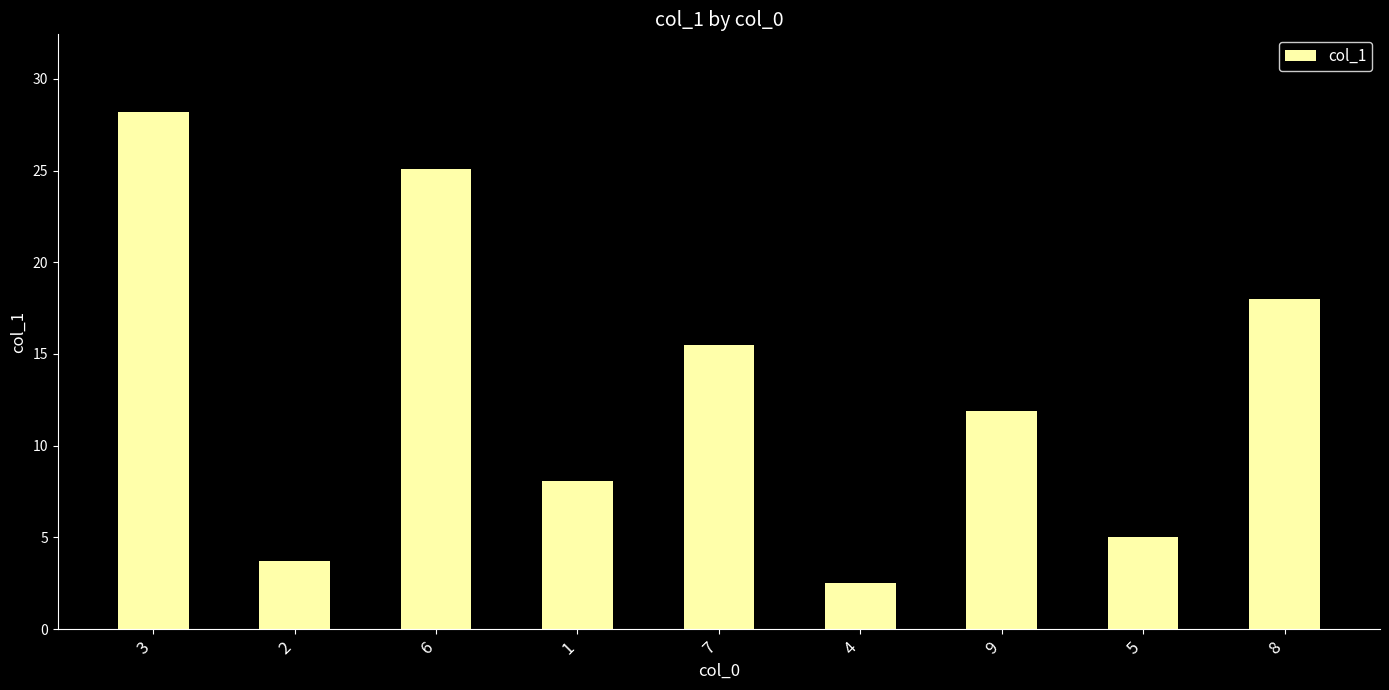

What is the label of the 1st bar from the left?

3